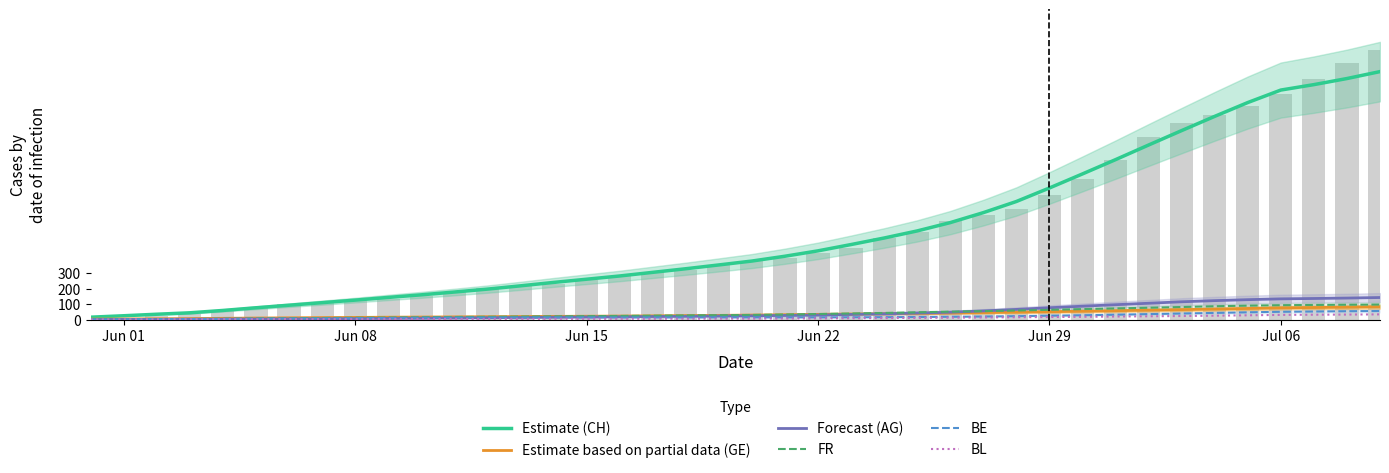

What are all the series names shown in the legend?

Estimate (CH), Estimate based on partial data (GE), Forecast (AG), FR, BE, BL